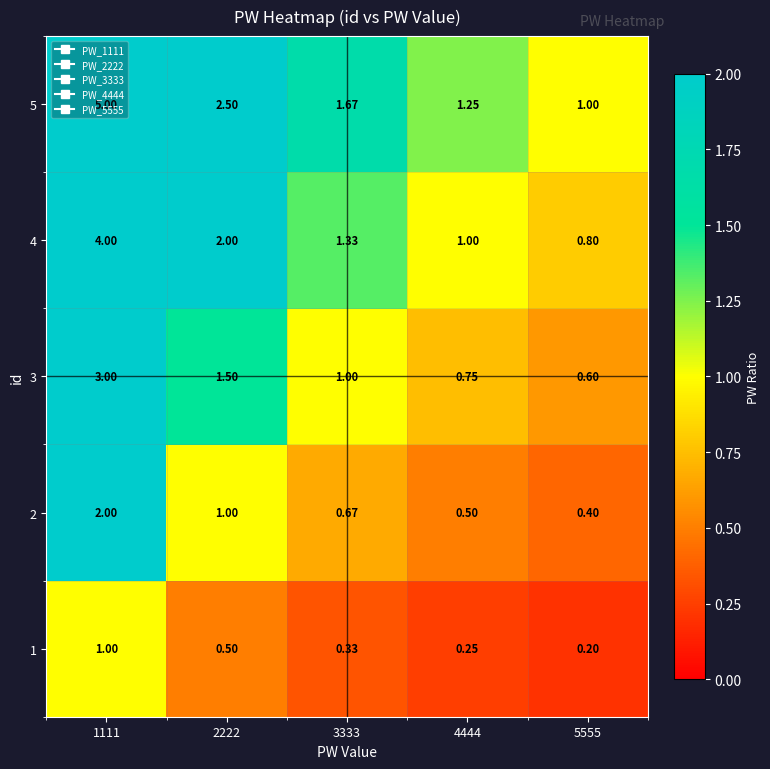

Is the value of 3 at 1111 greater than the value of 2 at 1111?

Yes